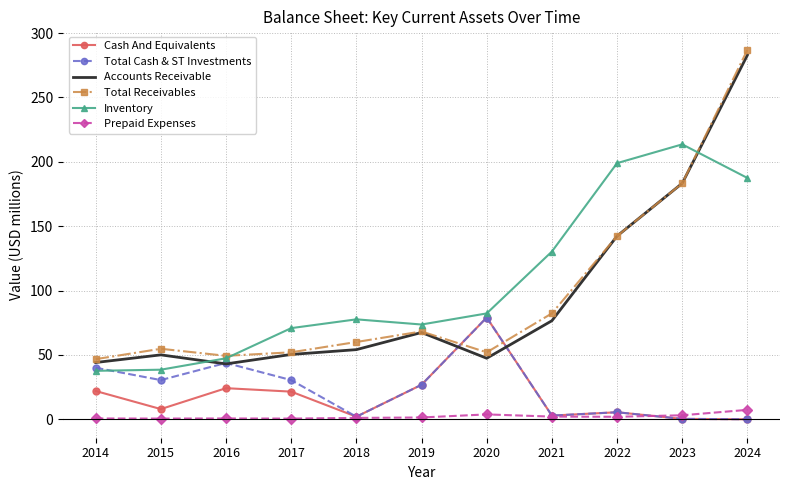

True or false: Prepaid Expenses and Inventory cross at least once.

False